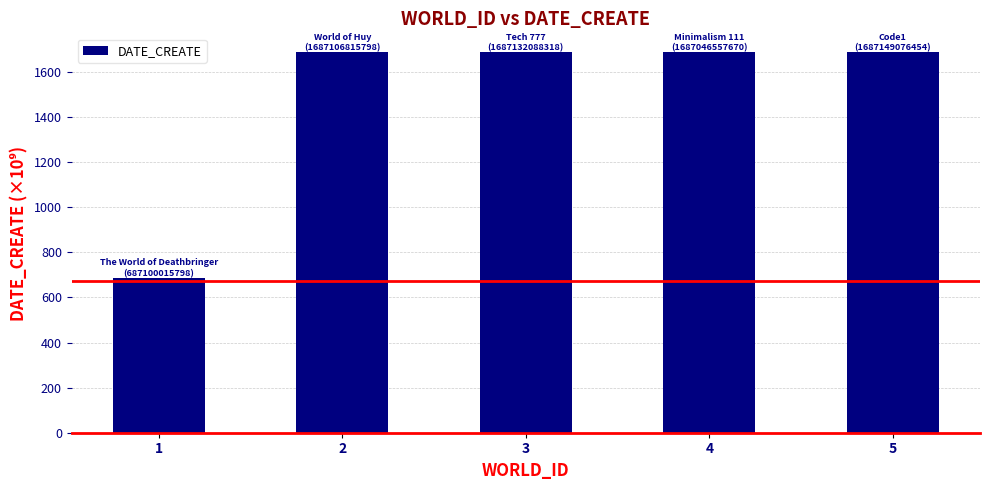

What is the minimum value shown in the chart?

687.1